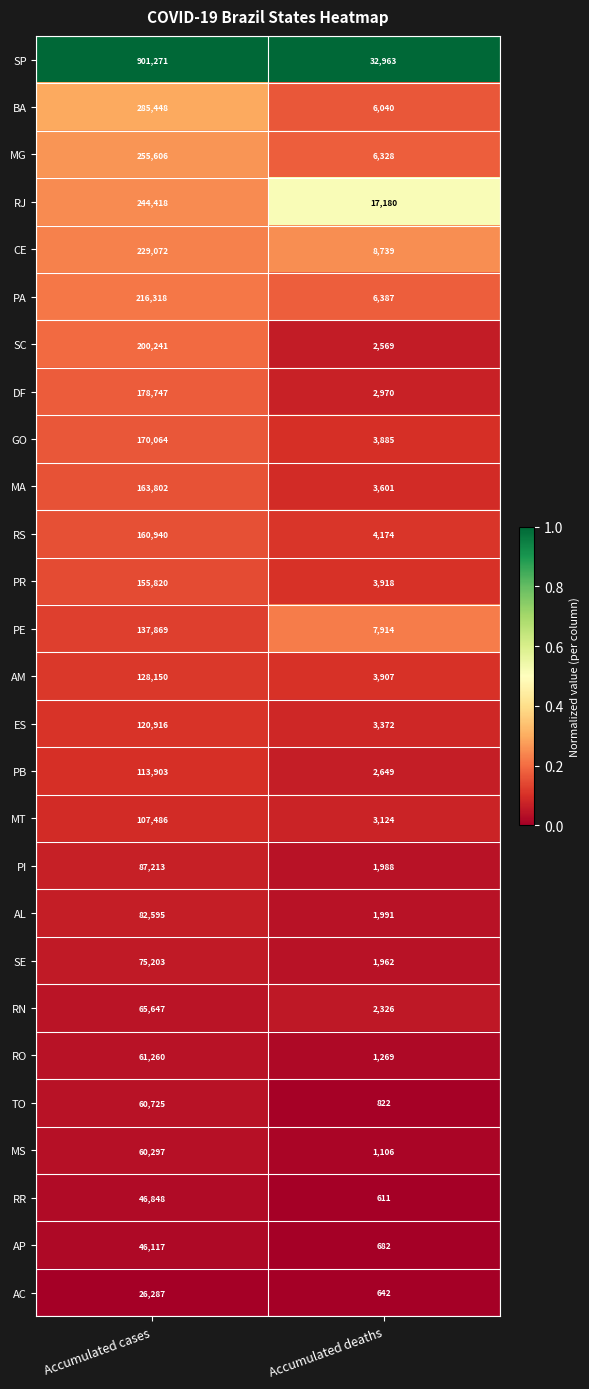

Which label corresponds to the largest value in the chart?

Accumulated cases